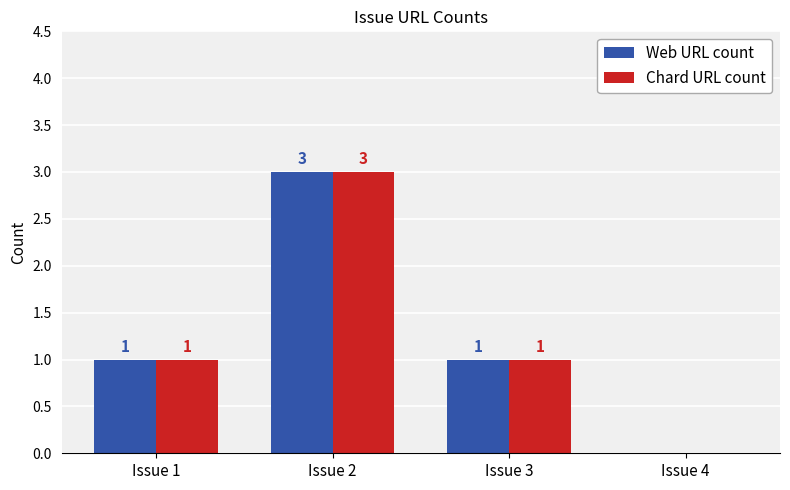

Which category has the highest value in the Chard URL count series?

Issue 2